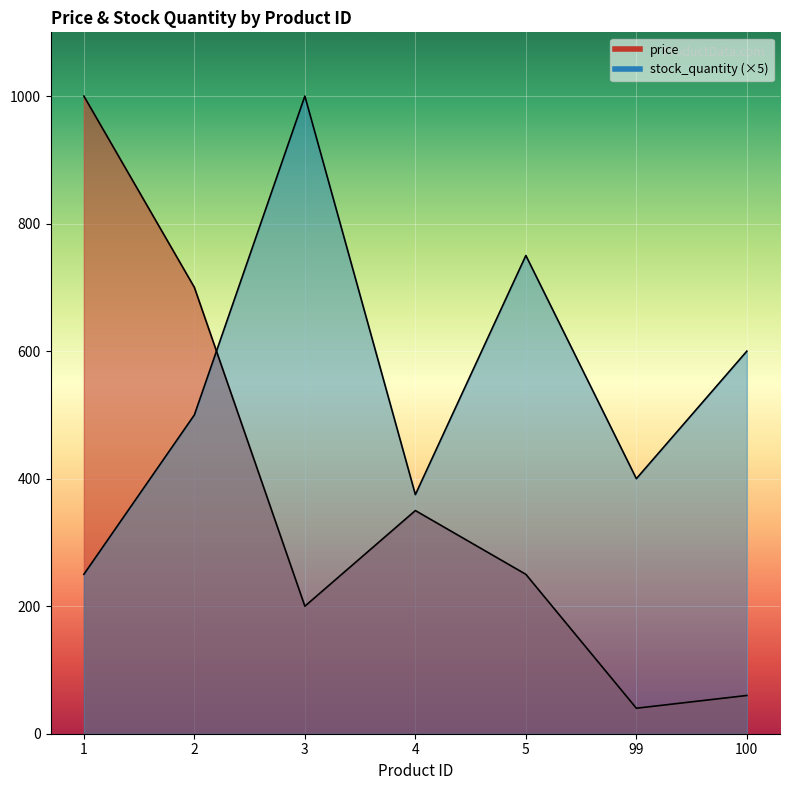

Reading right to left, list all the values displayed in this chart.

price: 60.0	40.0	250.0	350.0	200.0	700.0	1000.0
stock_quantity: 600.0	400.0	750.0	375.0	1000.0	500.0	250.0